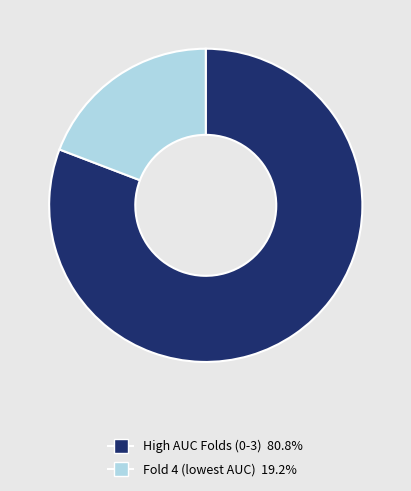

Is there any slice that represents more than half of the pie?

Yes